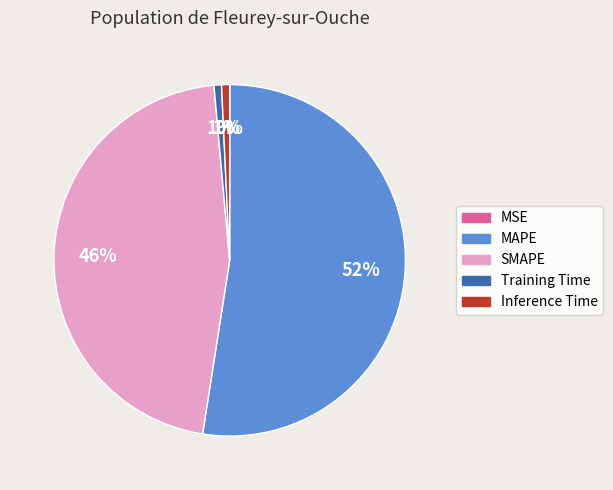

The Training Time slice represents 1% of the pie. True or false?

True